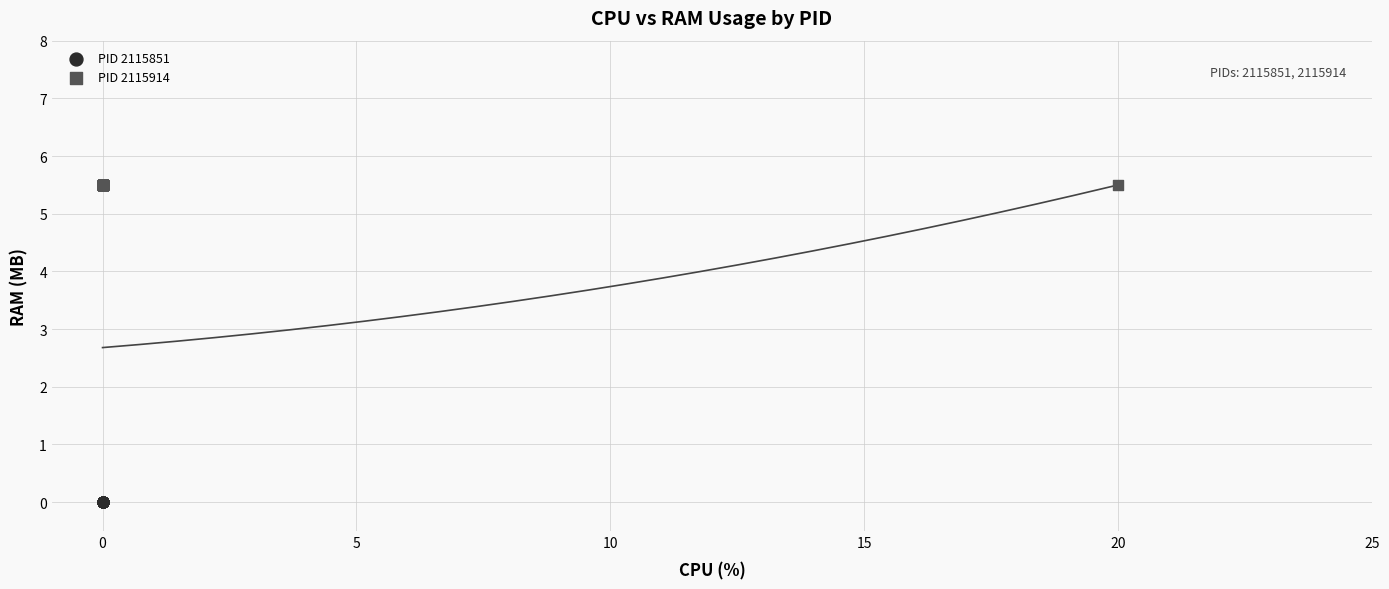

Which series reaches the minimum Y coordinate?

PID 2115851